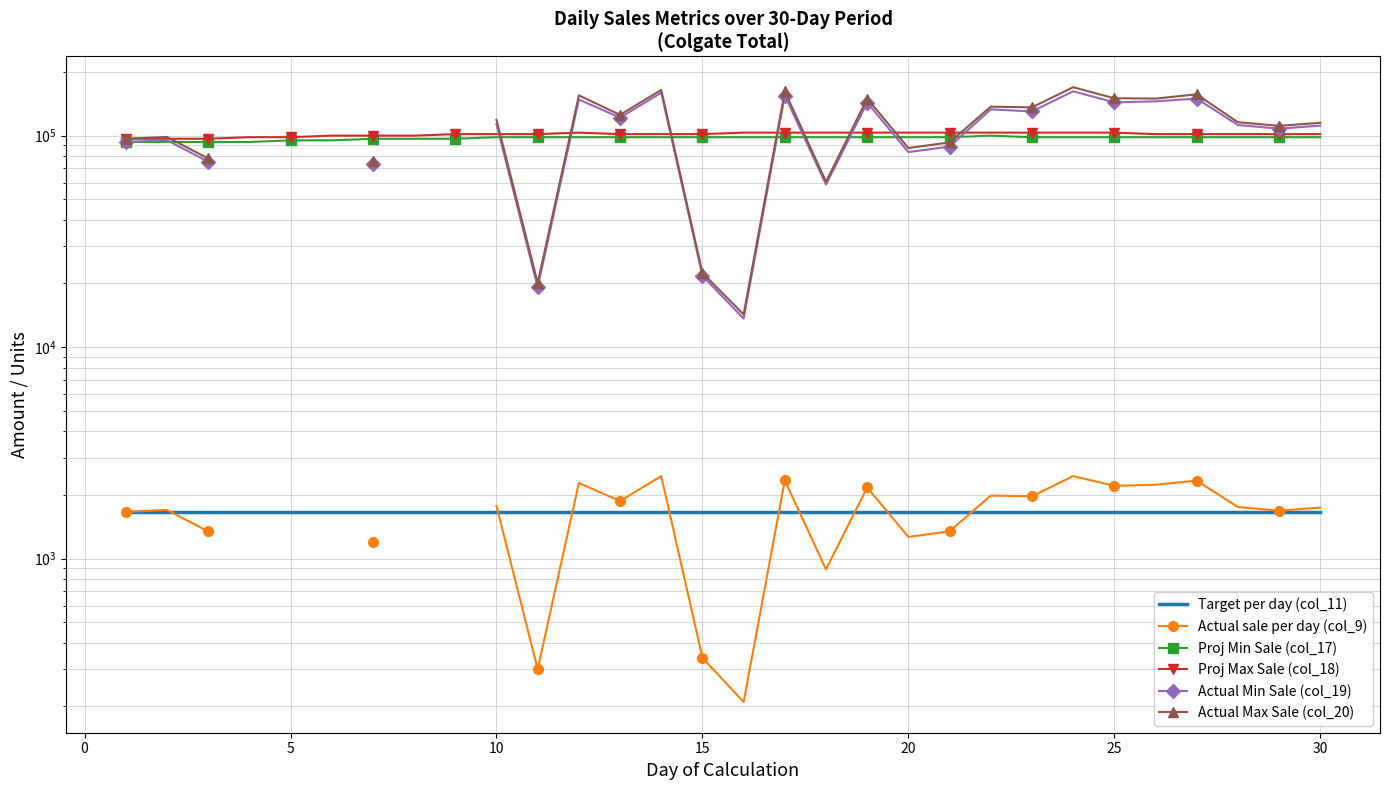

List the labels in order of Proj Min Sale (col_17) value, largest first.

21, 9, 10, 11, 12, 13, 14, 15, 16, 17, 18, 19, 20, 22, 23, 24, 25, 26, 27, 28, 29, 25, 30, 35, 15, 20, −5, 0, 5, 10